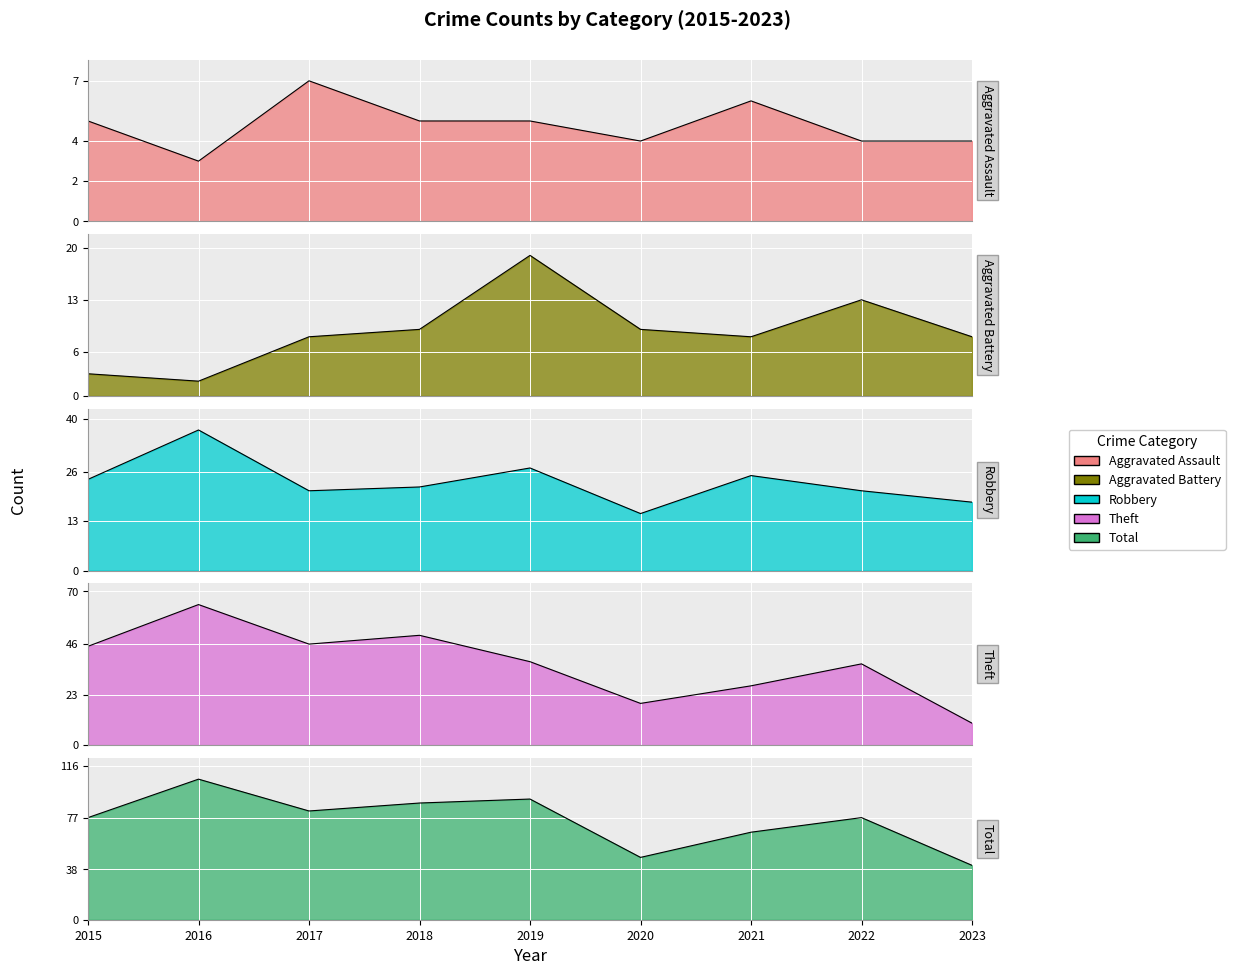

True or false: Aggravated Assault and Total cross at least once.

False